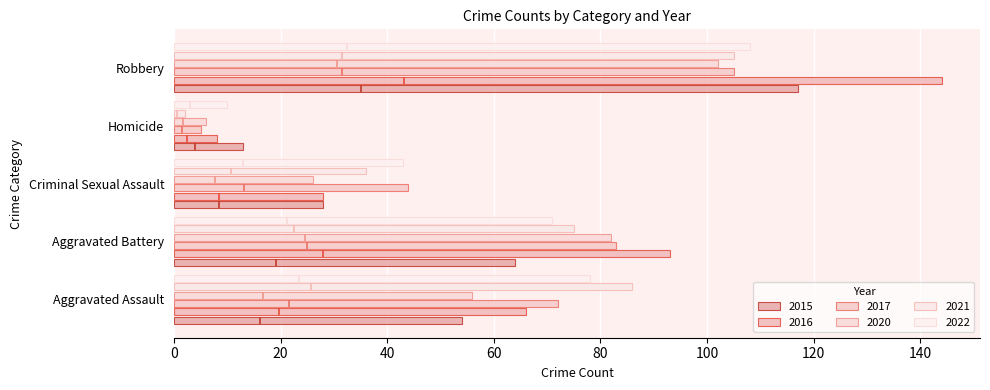

The 2022 series shows 10 at Homicide. True or false?

True